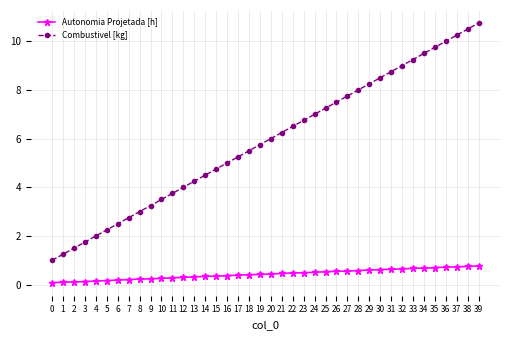

What is the total value across all series at 20?

6.4